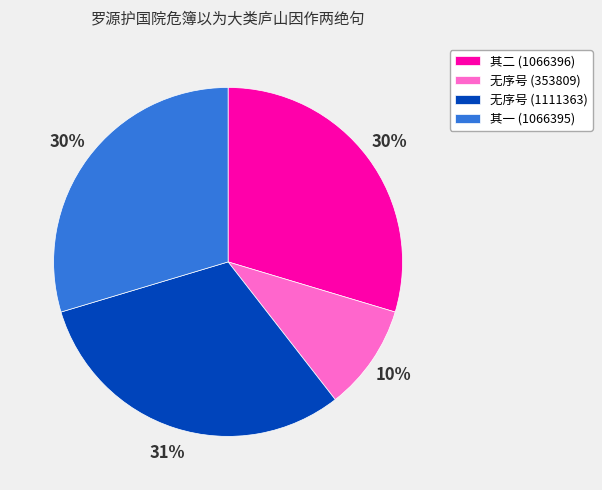

How many segments does this pie chart have?

4